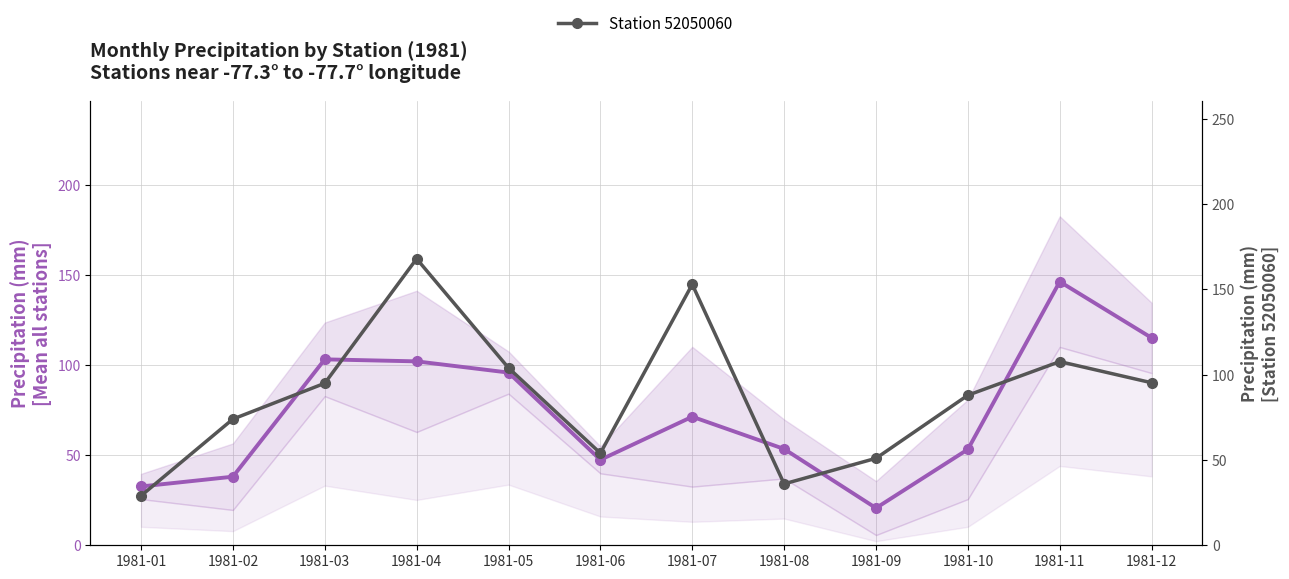

What is the difference between the highest and lowest values at 1981-07?

81.6